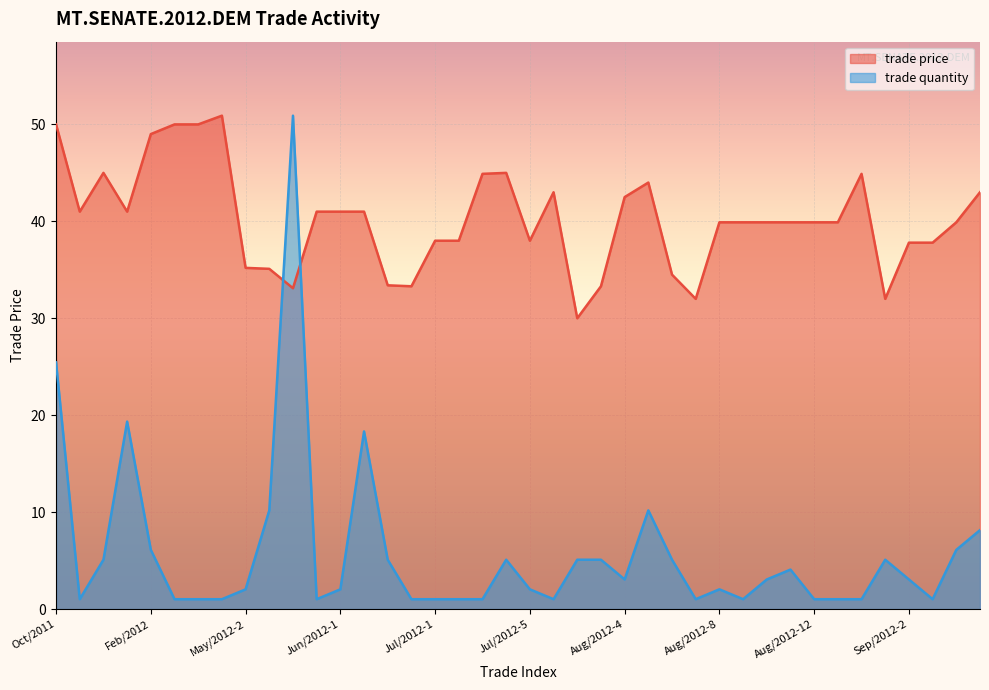

What is the total value across all series at Mar/2012-1?

51.0